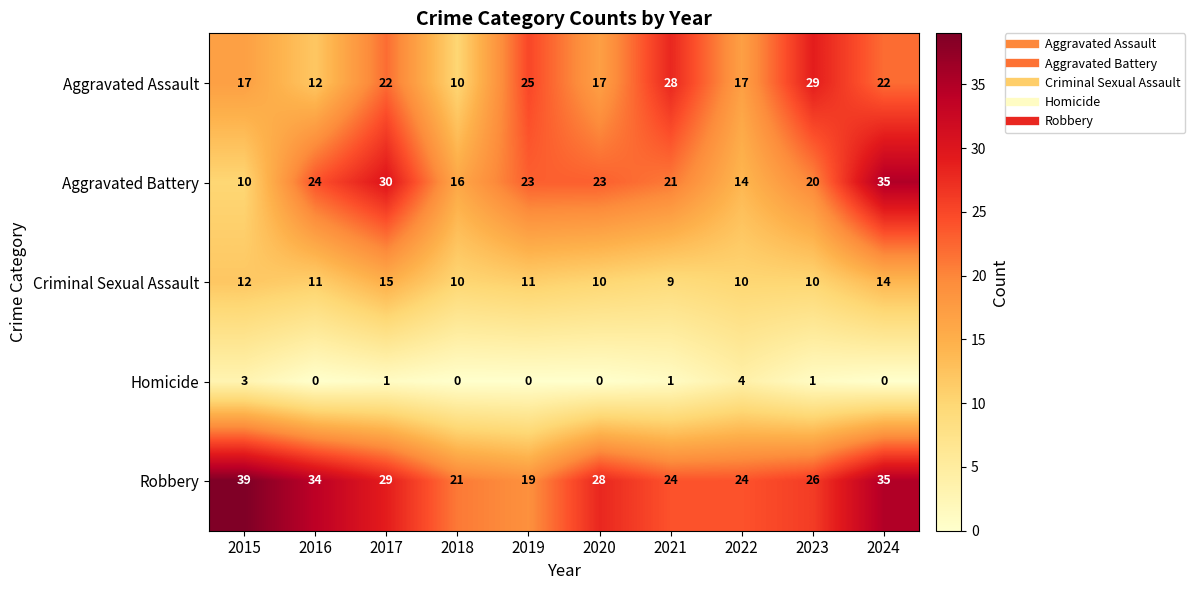

Which series has the widest spread of values?

Aggravated Battery